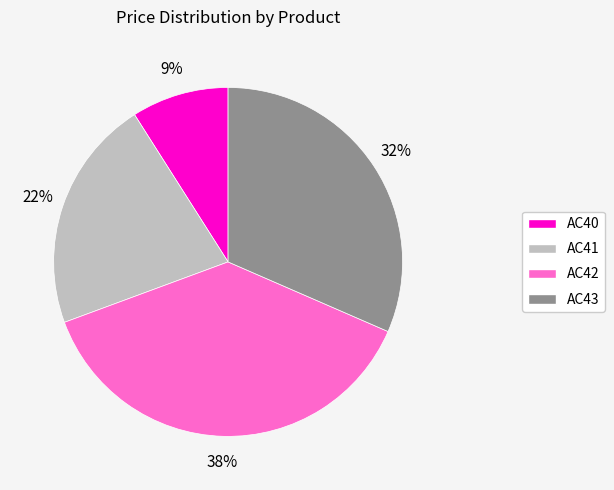

How many segments does this pie chart have?

4